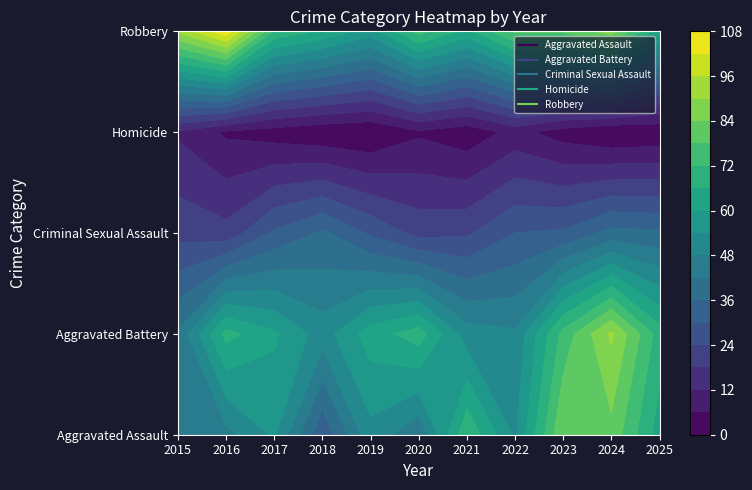

Is the value of Criminal Sexual Assault at 2015 greater than the value of Aggravated Assault at 2018?

No